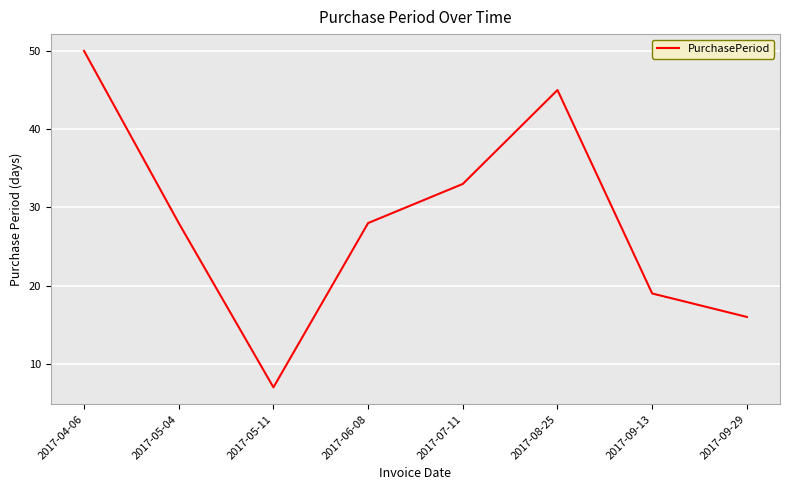

What is the change in value from 2017-05-04 to 2017-09-13?

-9